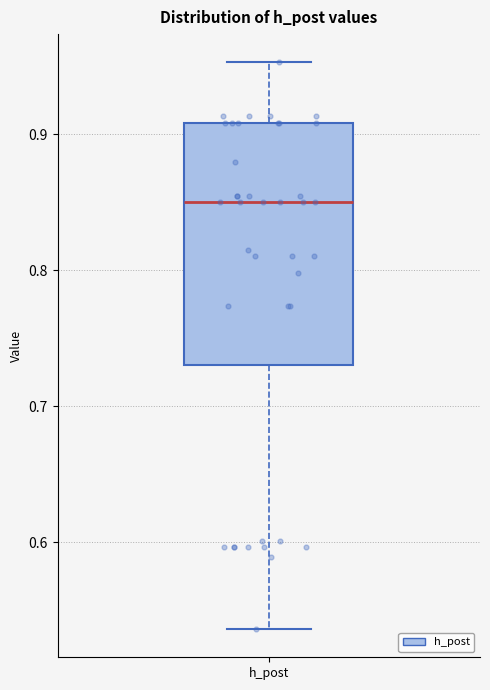

Transcribe this box plot: give where the median line is, the range the box spans, and where the two whiskers end, as read against the y-axis. The values are not printed on the chart, so give them approximately, as read against the axis.

median 0.85, box 0.73 to 0.91, whiskers 0.54 to 0.95